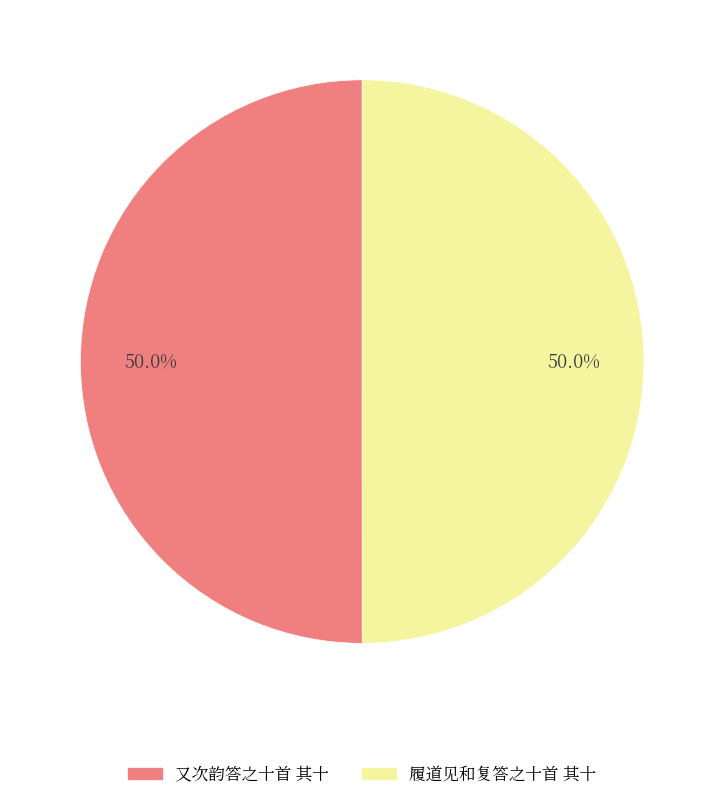

What percentage is the 履道见和复答之十首 其十 slice, to the nearest percent?

50%